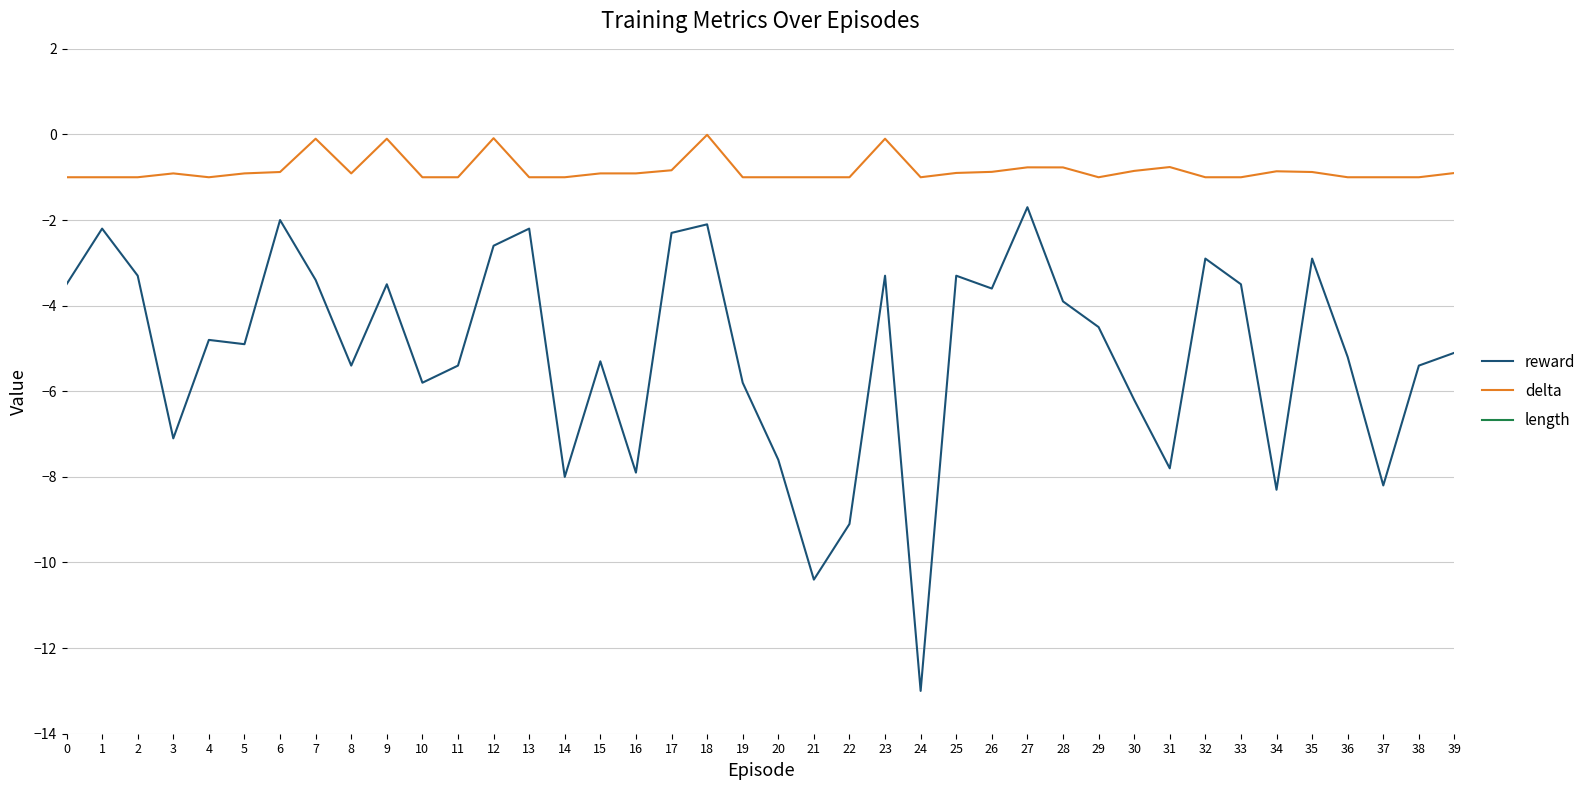

Between 10 and 29, which series saw the biggest shift?

length